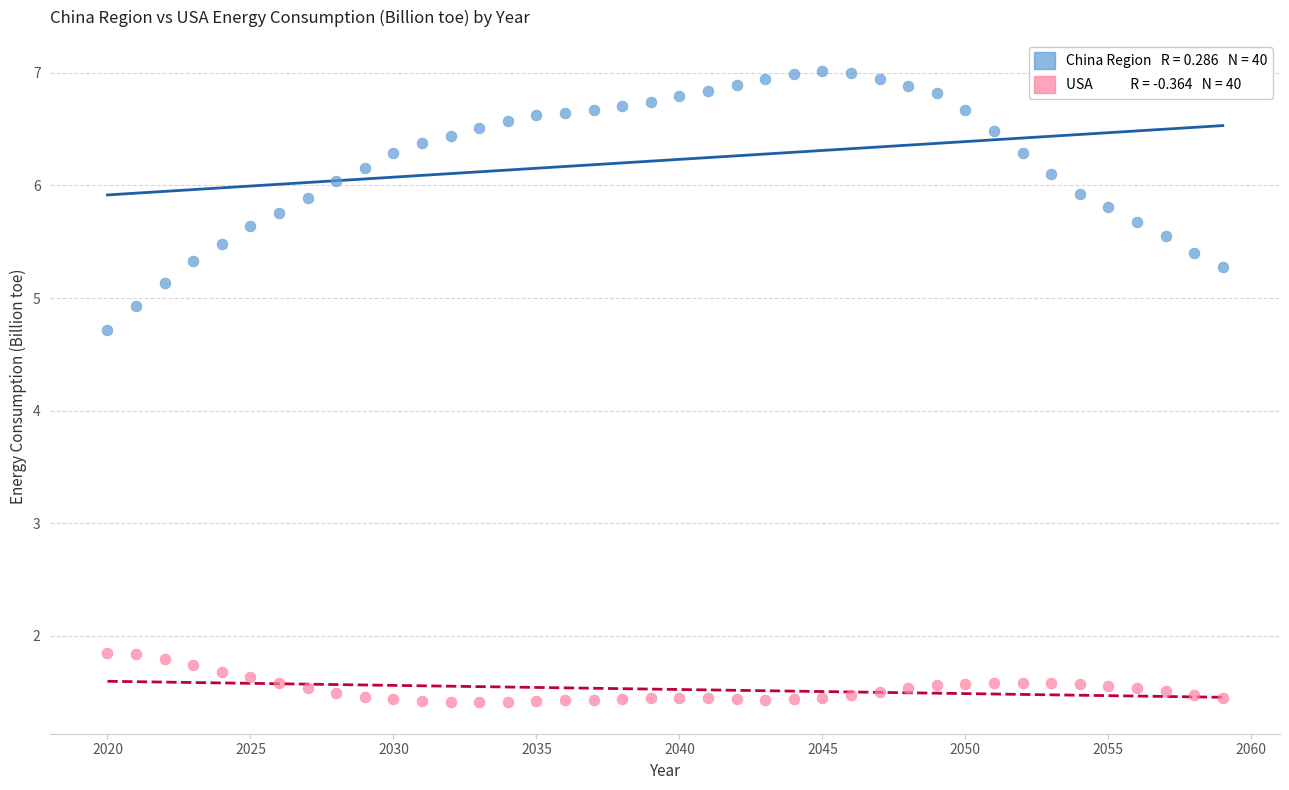

Across all data points, what is the range of X values (max minus min)?

39.0